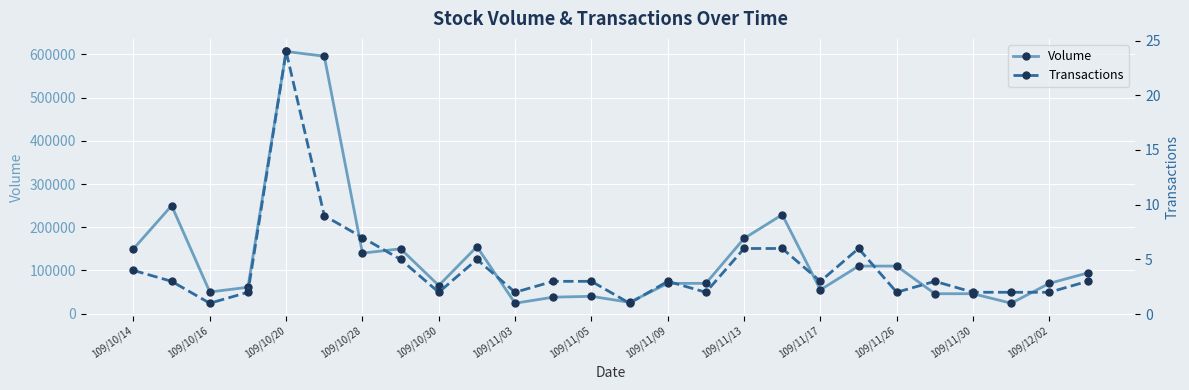

Reading right to left, extract all data points from this chart.

Volume: 94000	70000	24000	46000	46000	110000	110000	55000	229000	174000	70000	70000	26000	40000	38000	24000	155000	65000	150000	140000	596000	607000	61000	50000	250000	150000
Transactions: 3	2	2	2	3	2	6	3	6	6	2	3	1	3	3	2	5	2	5	7	9	24	2	1	3	4